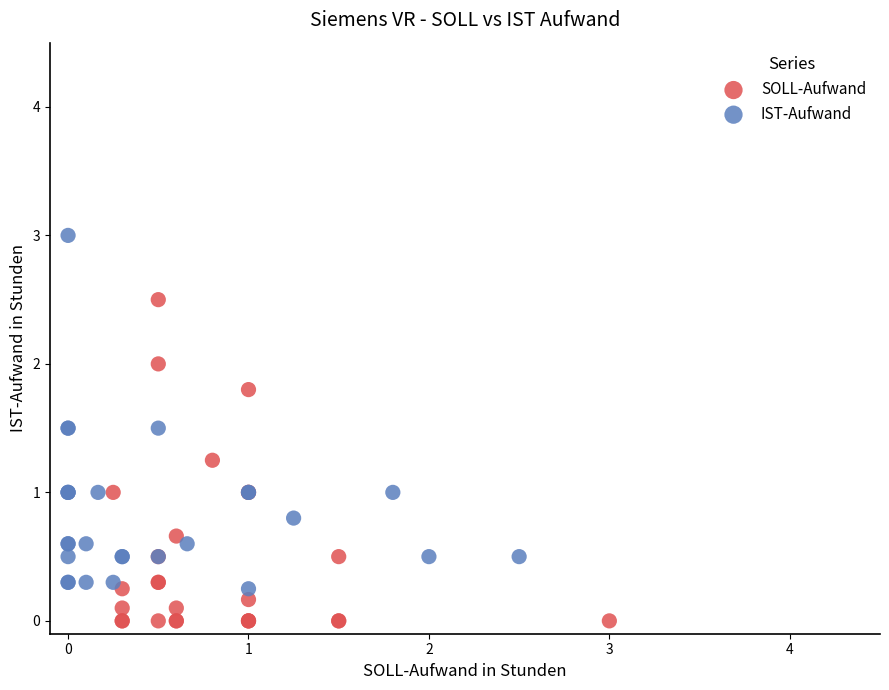

Which series has the largest Y range (max minus min)?

IST-Aufwand